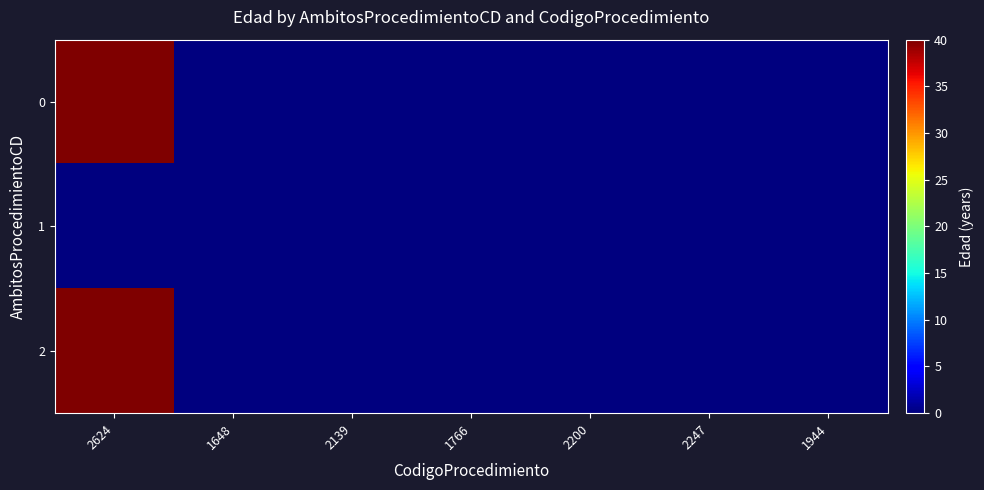

Reading right to left, transcribe all the data shown in this chart.

0: 1944=0	2247=0	2200=0	1766=0	2139=0	1648=0	2624=40
1: 1944=0	2247=0	2200=0	1766=0	2139=0	1648=0	2624=0
2: 1944=0	2247=0	2200=0	1766=0	2139=0	1648=0	2624=40